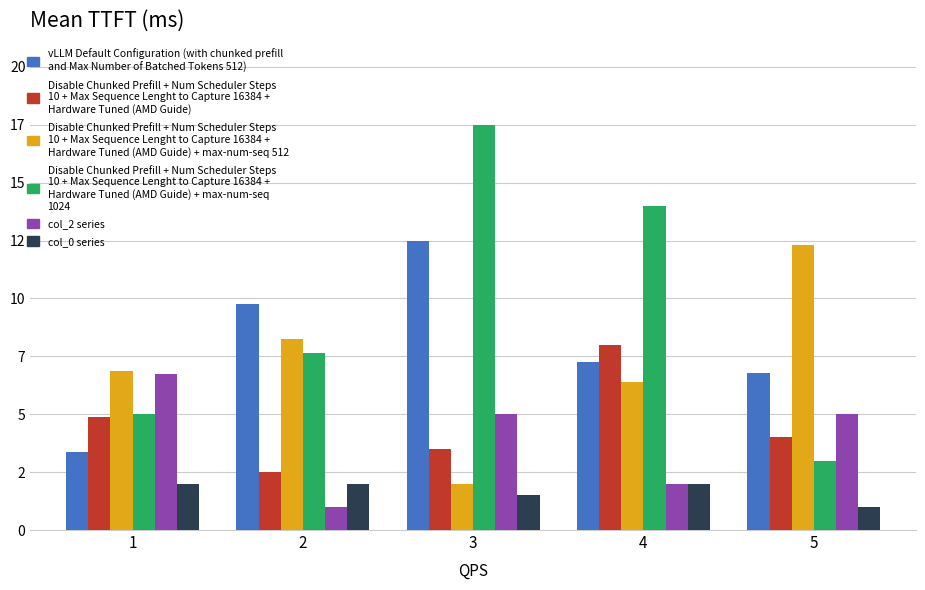

Are the bars grouped side by side (vs. stacked)?

Yes